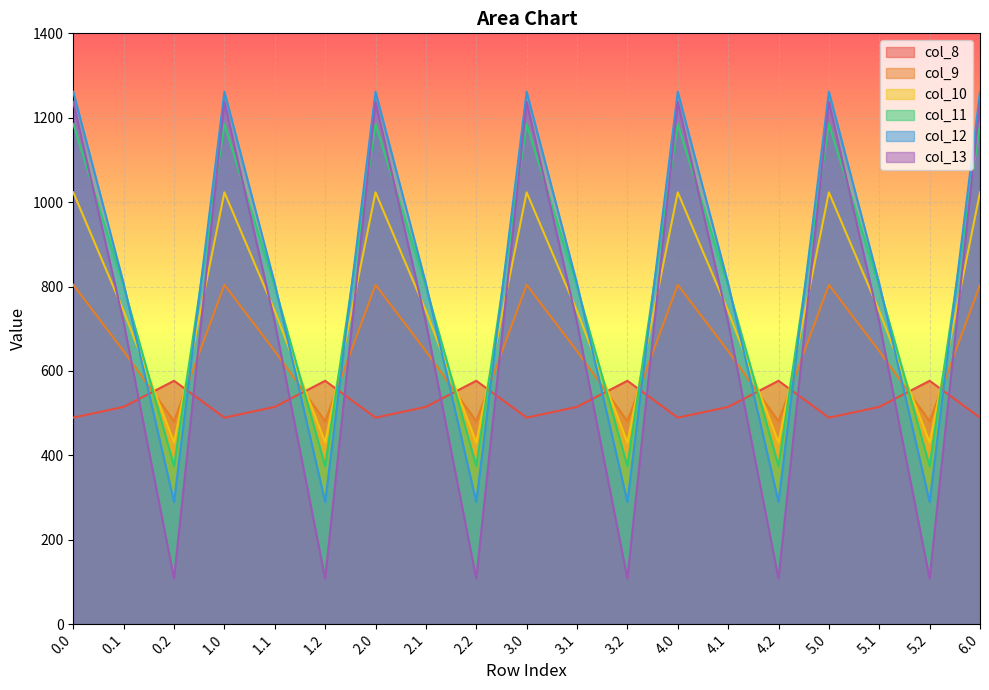

Which series has the largest range (max minus min)?

col_13